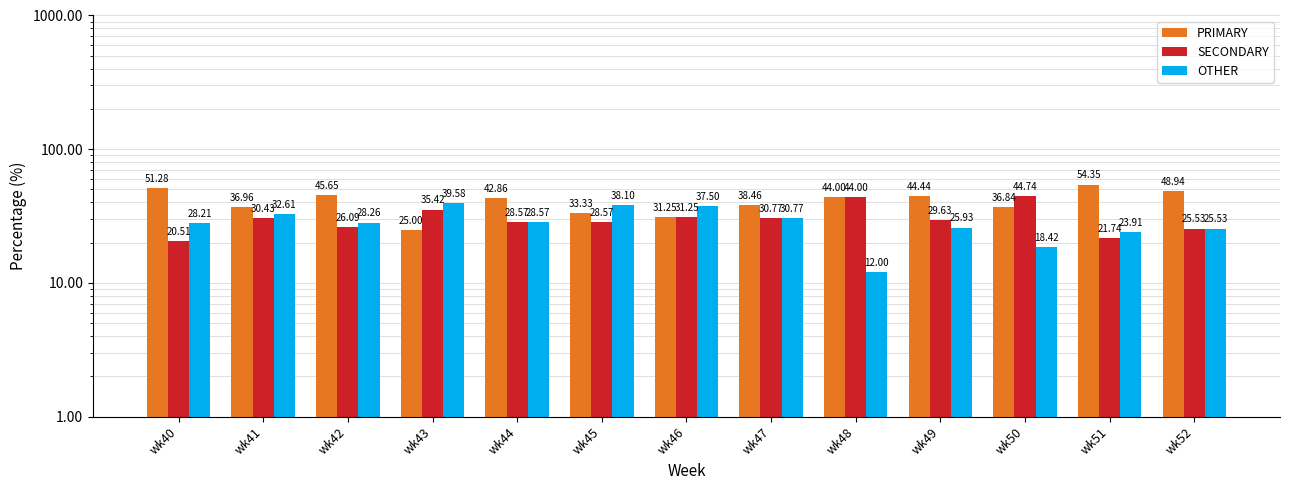

What are all the series names shown in the legend?

PRIMARY, SECONDARY, OTHER